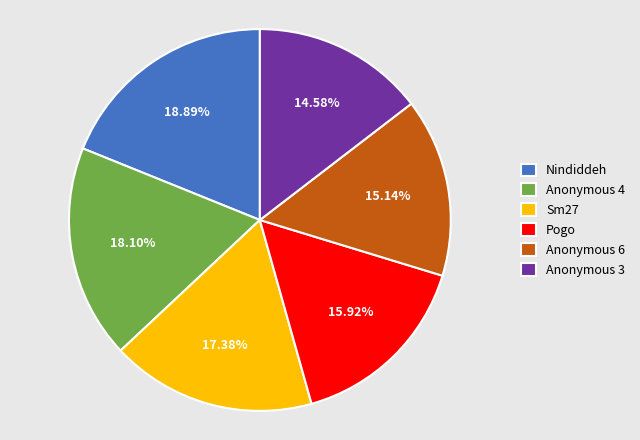

Approximately how many times larger is the value at Anonymous 3 compared to Anonymous 4?

0.8